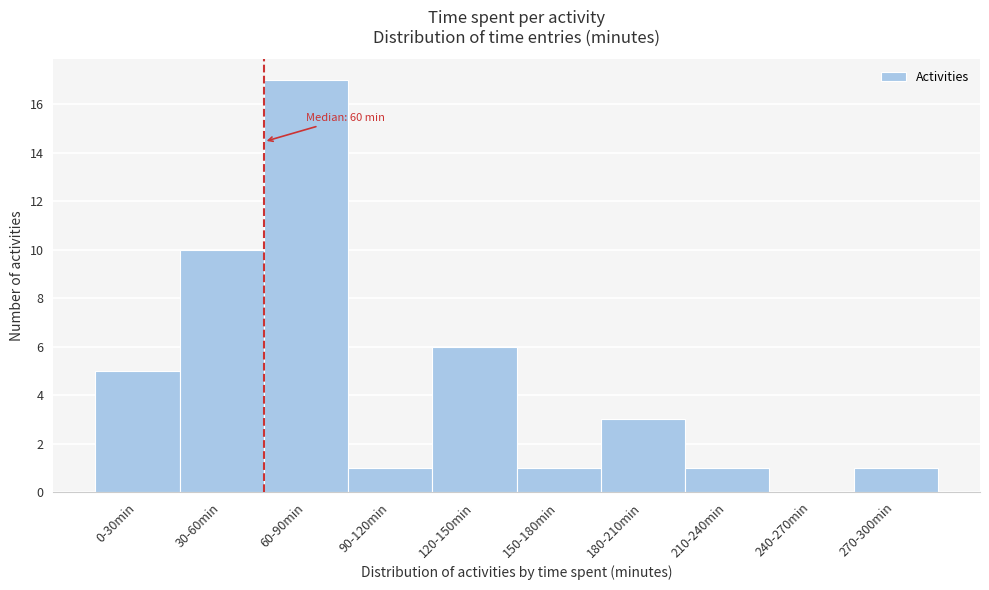

Reading left to right, extract all data points from this chart.

0-30min=5	30-60min=10	60-90min=17	90-120min=1	120-150min=6	150-180min=1	180-210min=3	210-240min=1	240-270min=0	270-300min=1